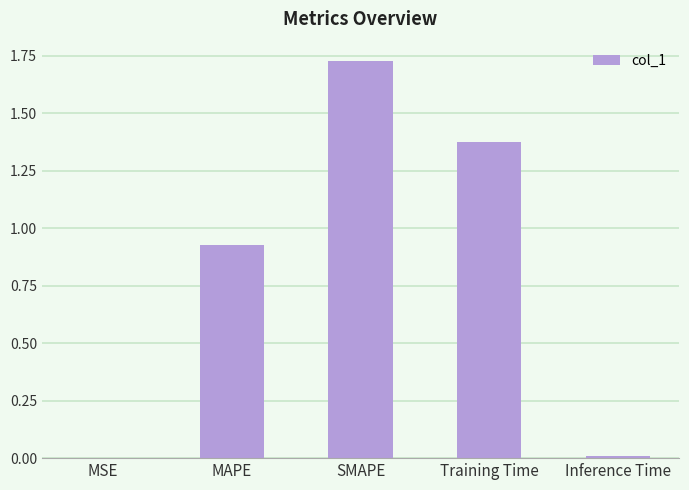

At which category does the chart reach its peak across all series?

SMAPE